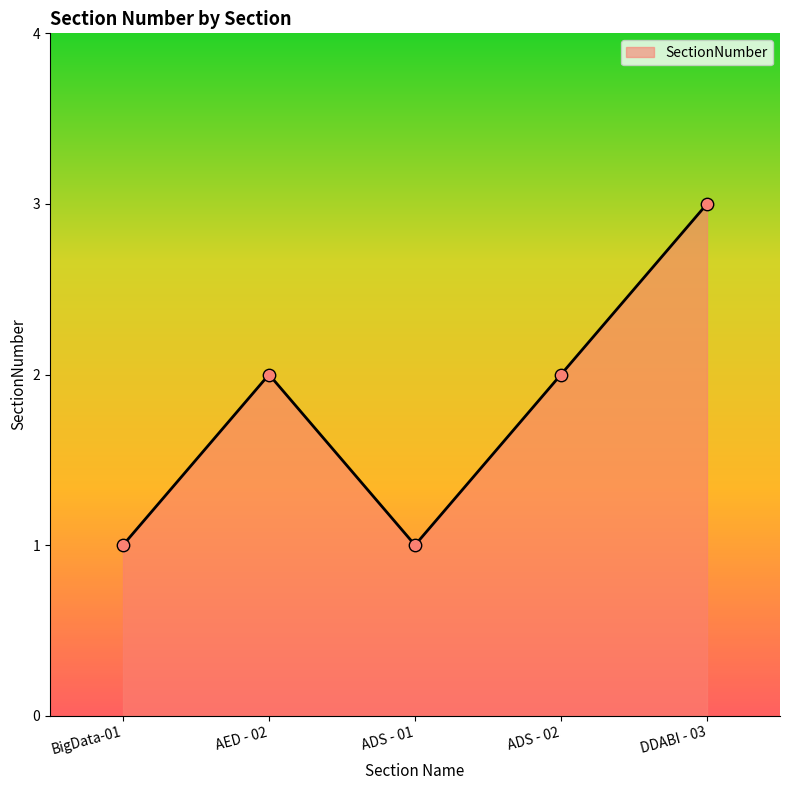

Between ADS - 02 and BigData-01, which is larger?

ADS - 02